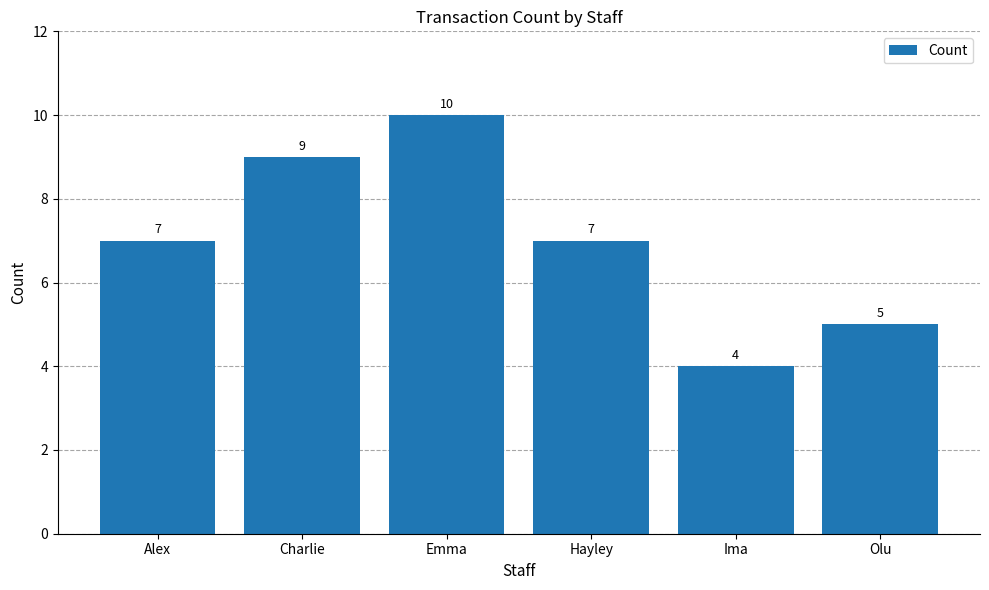

Reading left to right, extract all data points from this chart.

7	9	10	7	4	5